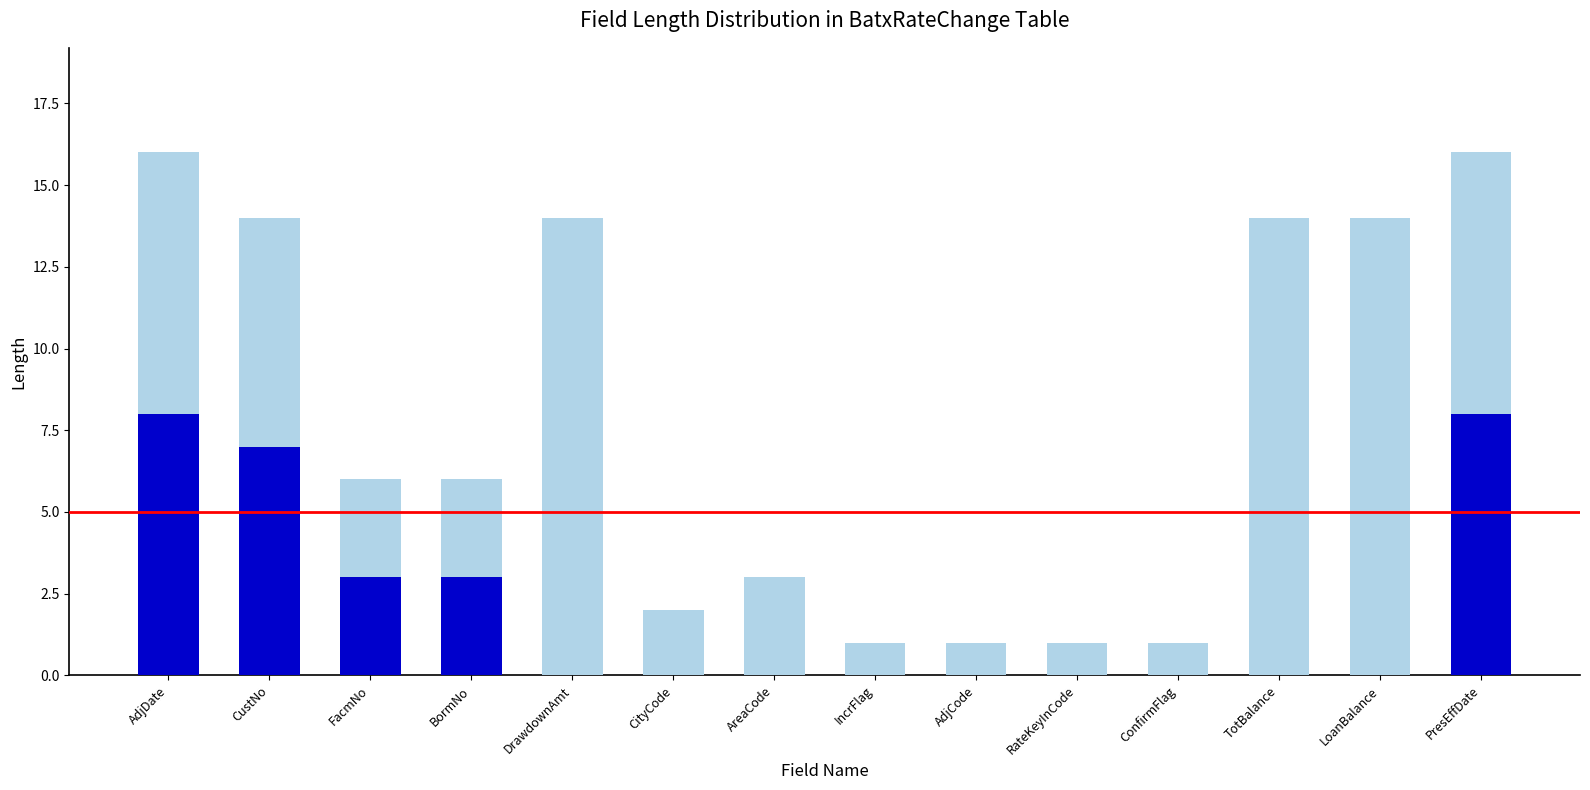

Are the bars horizontal?

No